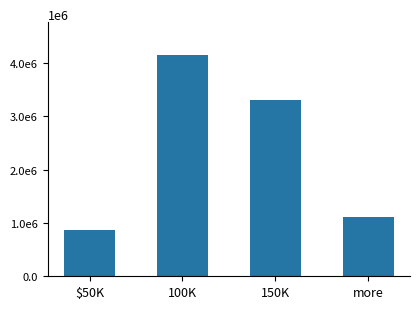

How many data points are less than 3300000?

2